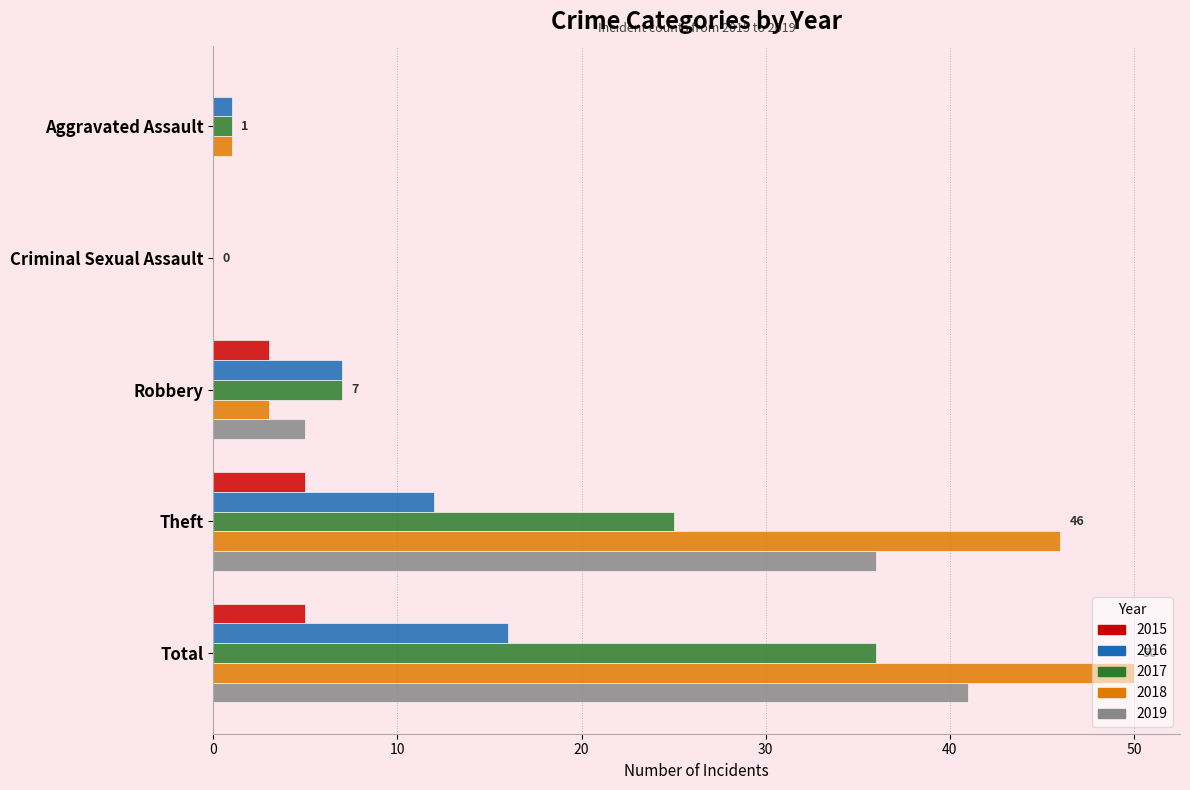

What is the sum of all 2015 values?

13